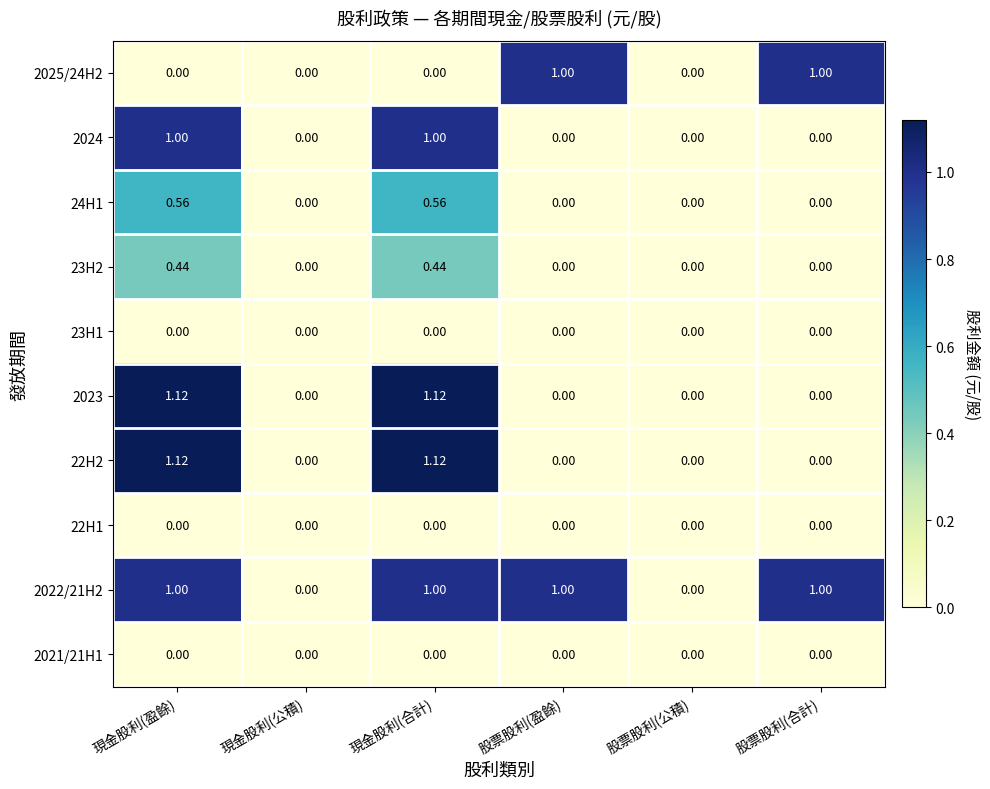

Is the value of 2025/24H2 at 股票股利(盈餘) greater than the value of 22H2 at 現金股利(合計)?

No